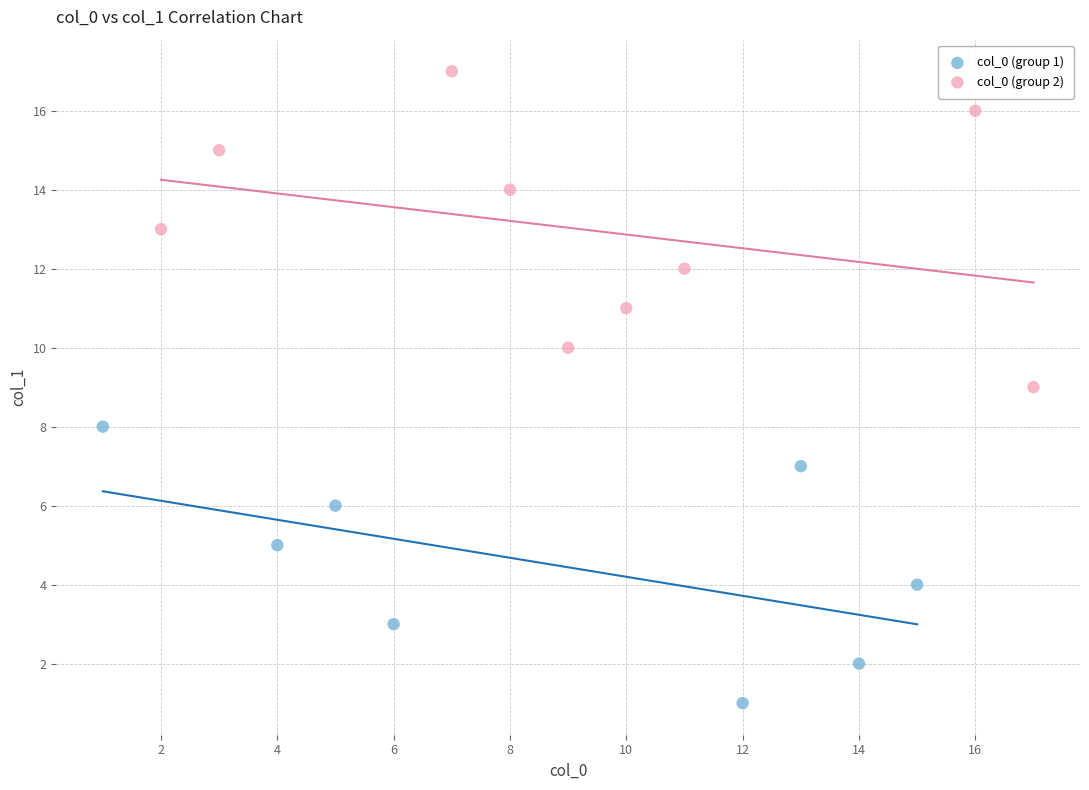

Which series contains the lowest Y value?

col_0 (group 1)